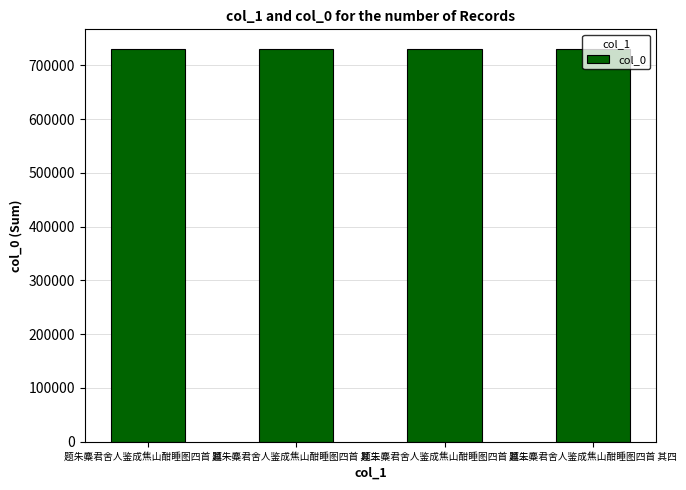

What is the value of the 4th bar from the left?

730352